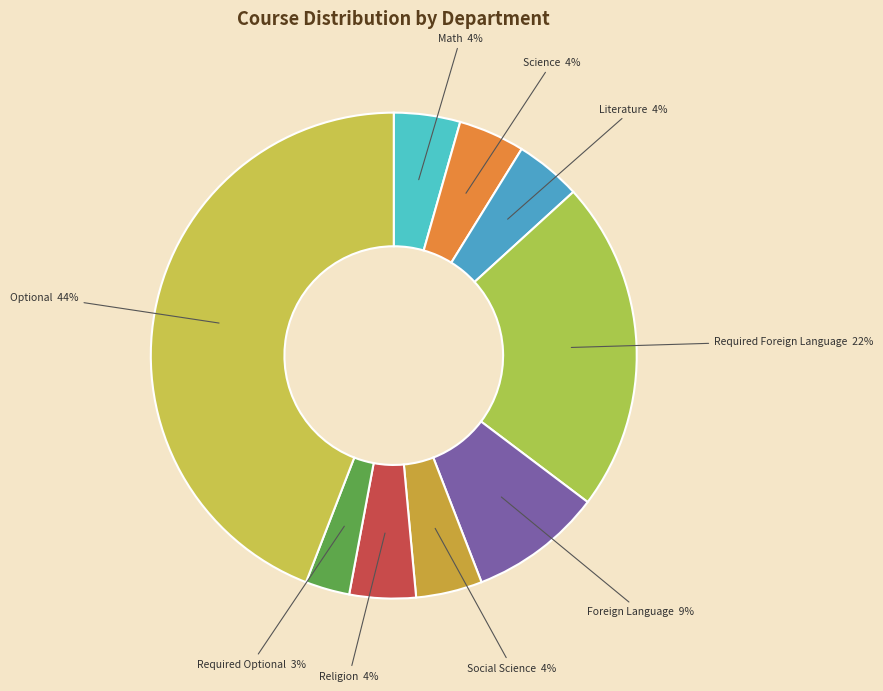

Count the number of slices in the pie.

9